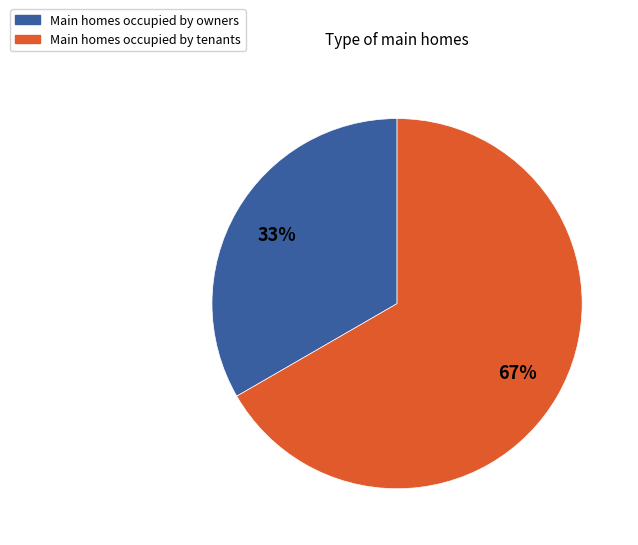

Does any single category account for the majority?

Yes